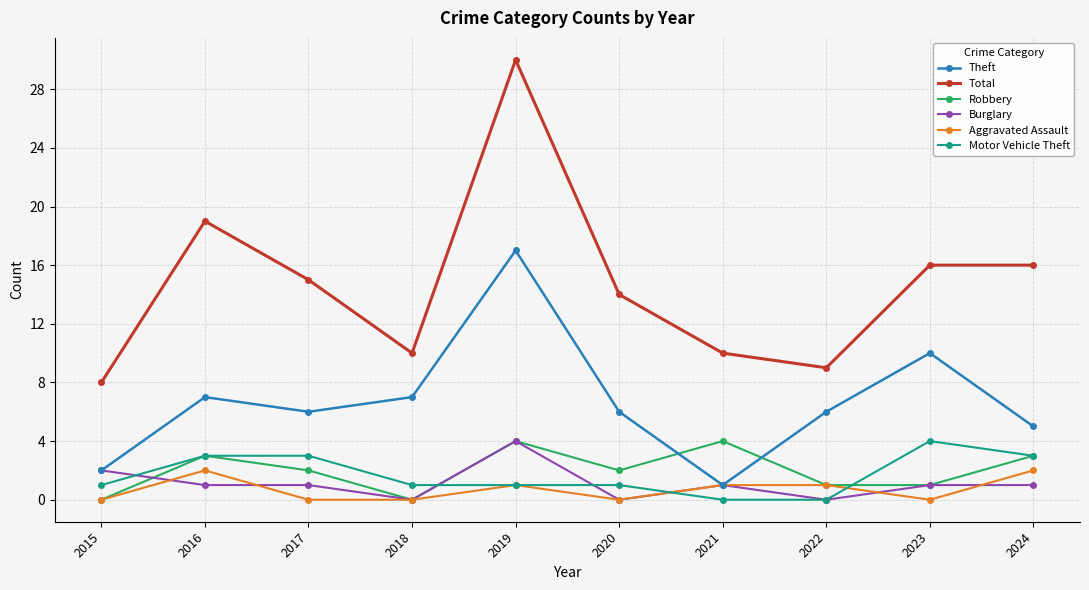

Count the Aggravated Assault values in the range 0 to 1.

8